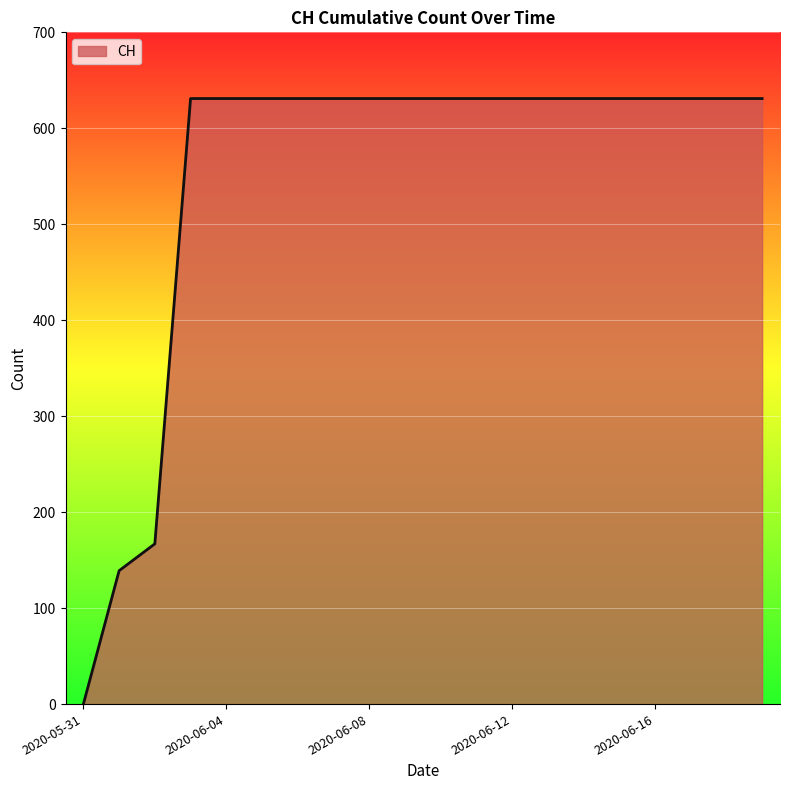

What is the difference between the maximum and minimum values?

631